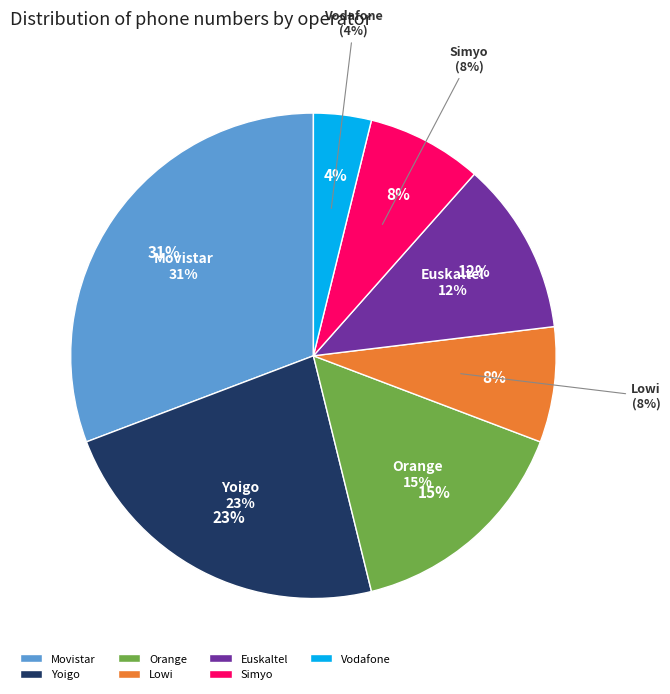

Do Orange and Yoigo together represent more than half of the pie?

No